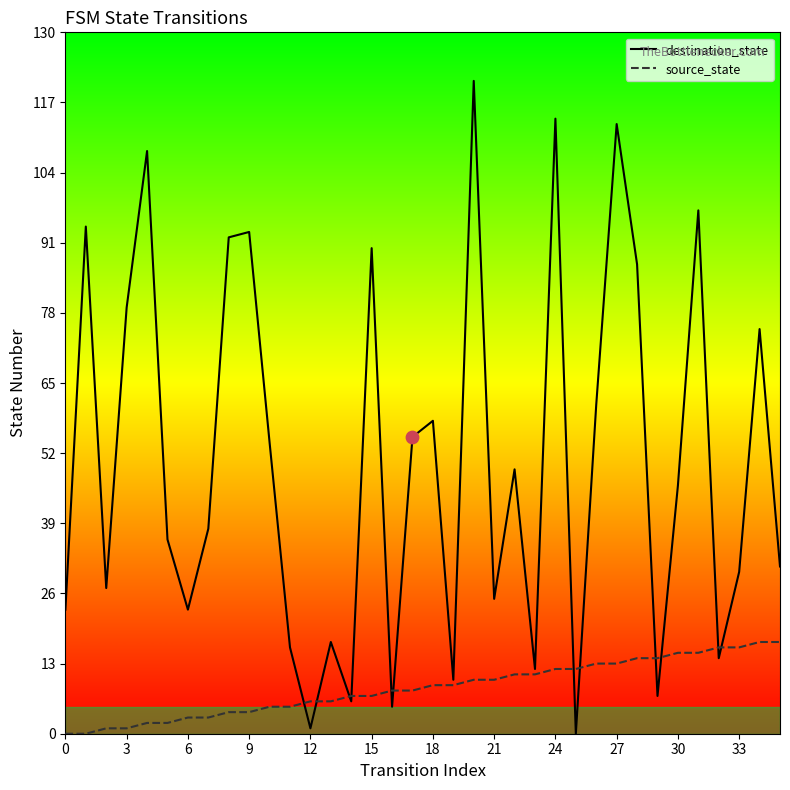

Which series has the largest total across all categories?

destination_state